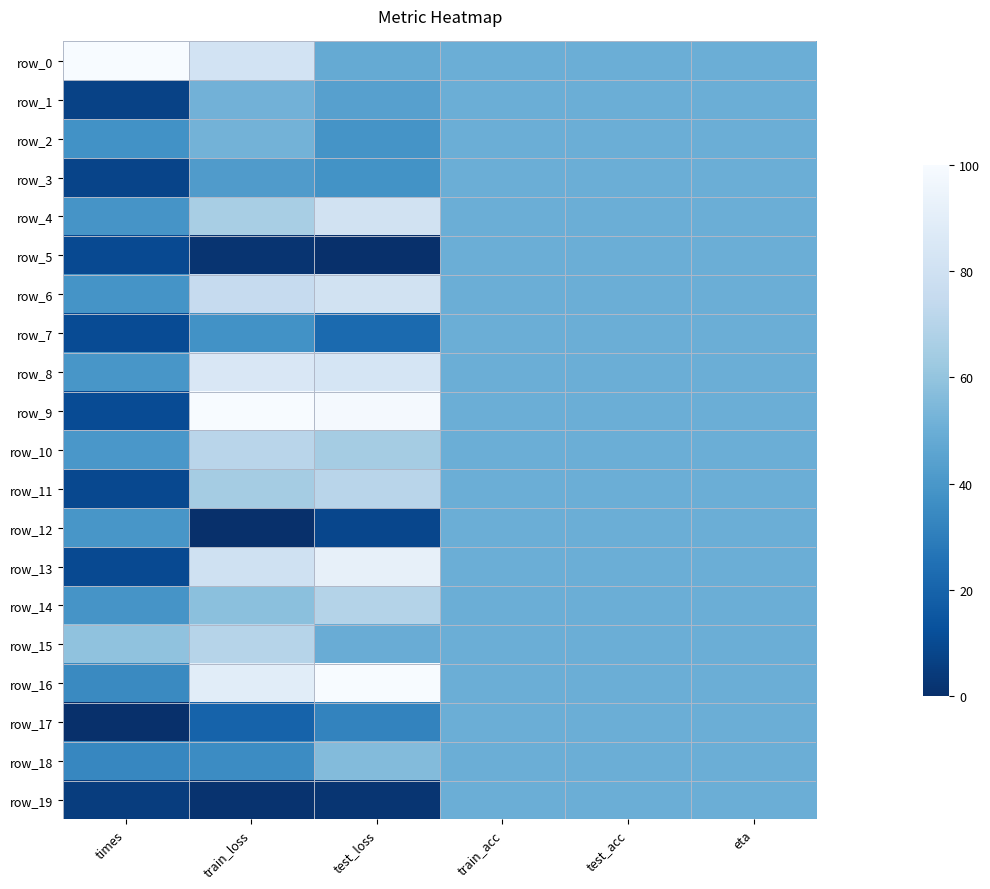

Rank the categories by row_3 value from lowest to highest.

times, test_loss, train_loss, train_acc, test_acc, eta